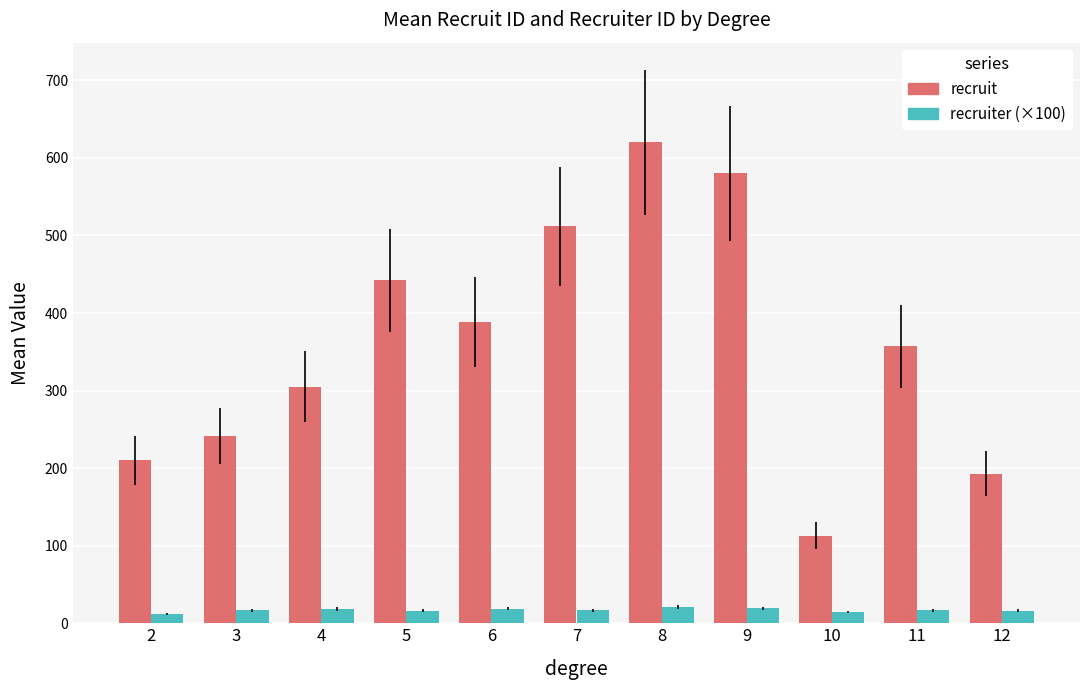

What is the difference between the second highest and second lowest values in the recruit series?

387.0